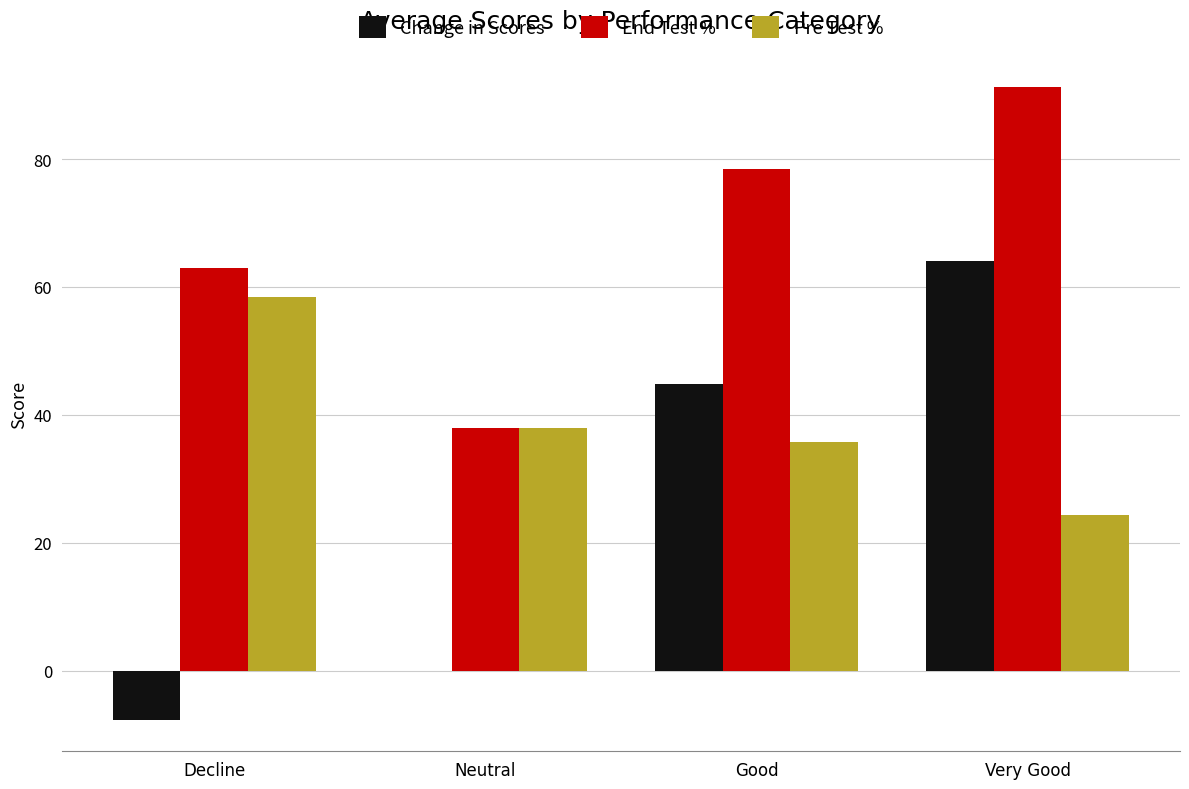

At which label is Pre Test % closest to 41?

Neutral